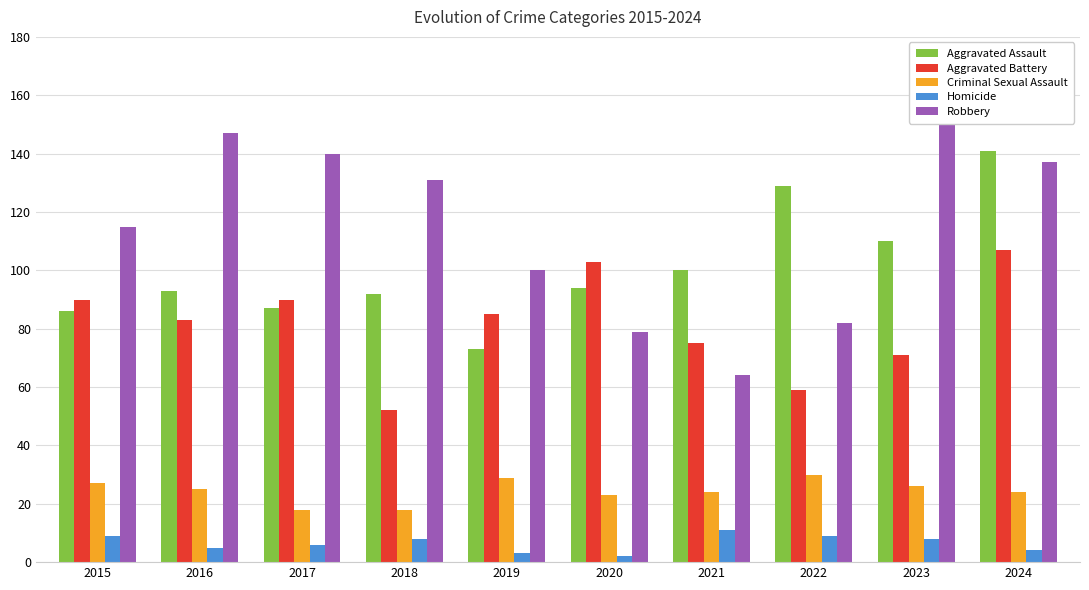

How many values in the Aggravated Assault series exceed 94?

4